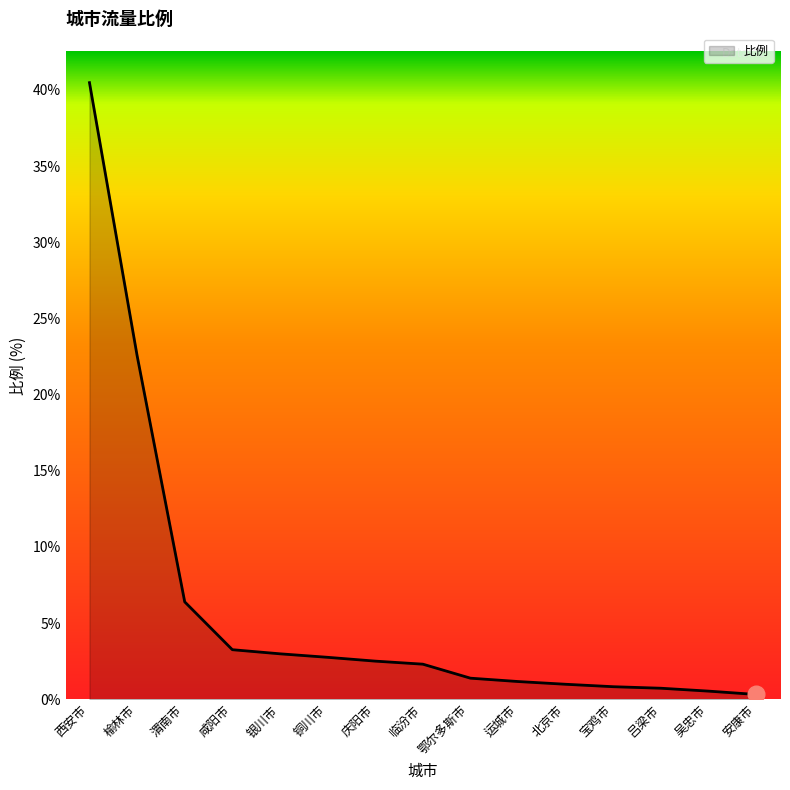

Where is the data nearest to the value 20?

榆林市